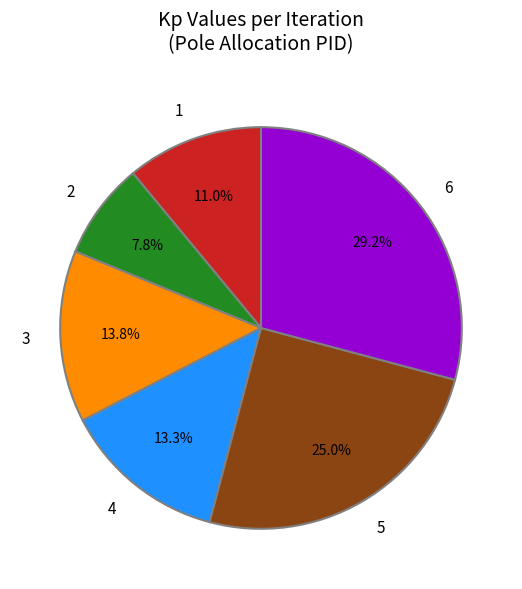

Rank the categories by value from lowest to highest.

2, 1, 4, 3, 5, 6